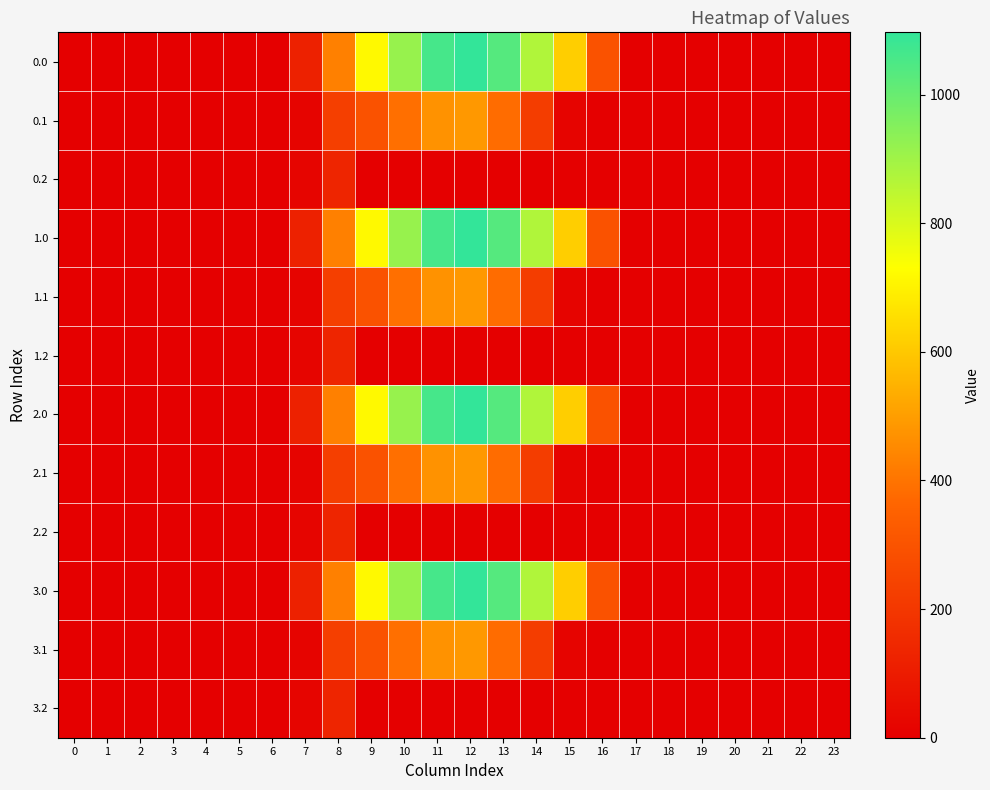

How many categories are shown in the chart?

24